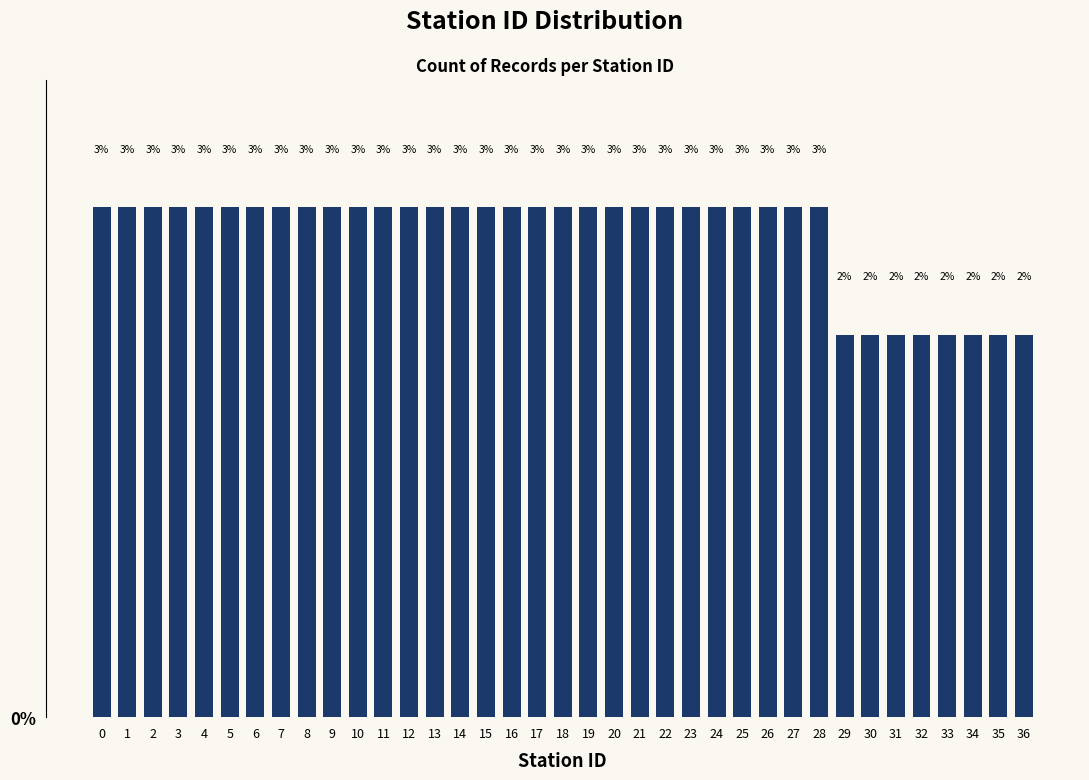

Are the bars horizontal?

No